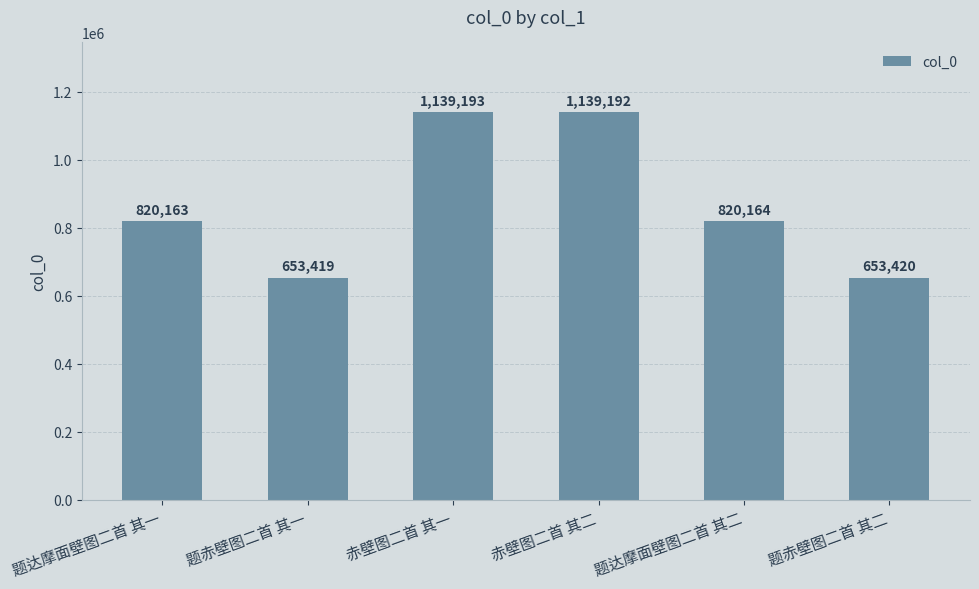

What is the difference between the maximum and minimum values?

485774